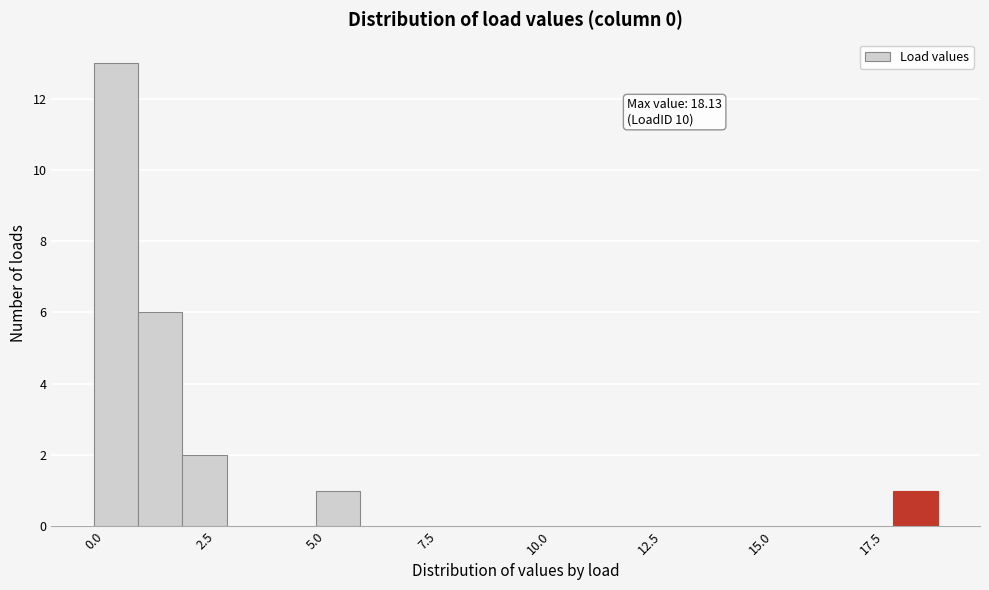

Read against the x-axis, roughly where is the centre of the tallest bar?

0.5